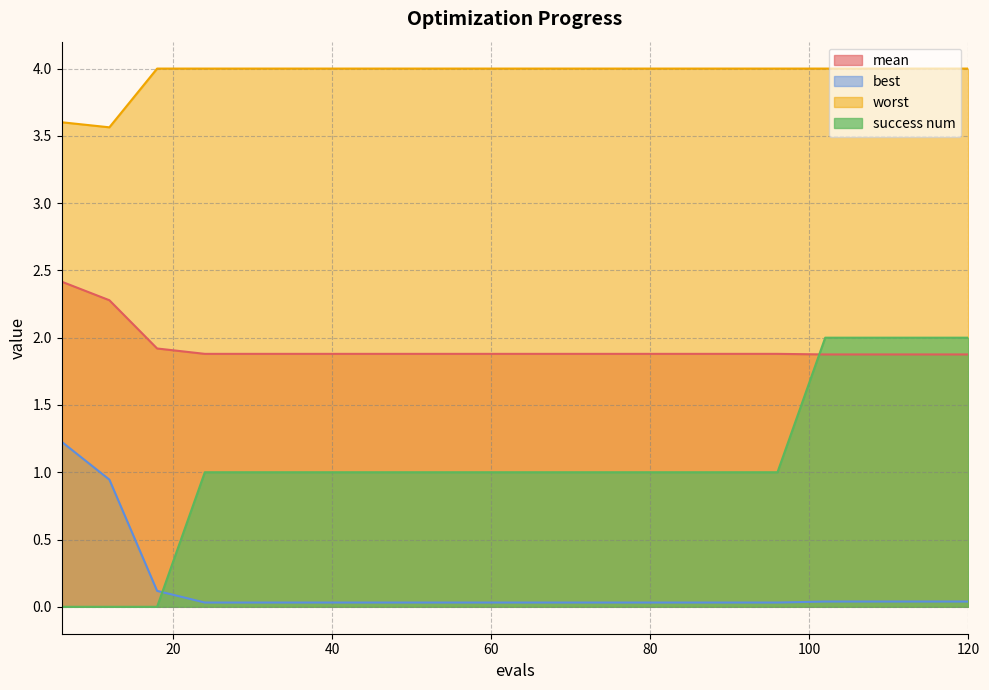

Reading left to right, what are all the values shown in this chart?

mean: 2.4	2.3	1.9	1.9	1.9	1.9	1.9	1.9	1.9	1.9	1.9	1.9	1.9	1.9	1.9	1.9	1.9	1.9	1.9	1.9
best: 1.2	0.9	0.1	0.0	0.0	0.0	0.0	0.0	0.0	0.0	0.0	0.0	0.0	0.0	0.0	0.0	0.0	0.0	0.0	0.0
worst: 3.6	3.6	4.0	4.0	4.0	4.0	4.0	4.0	4.0	4.0	4.0	4.0	4.0	4.0	4.0	4.0	4.0	4.0	4.0	4.0
success num: 0.0	0.0	0.0	1.0	1.0	1.0	1.0	1.0	1.0	1.0	1.0	1.0	1.0	1.0	1.0	1.0	2.0	2.0	2.0	2.0